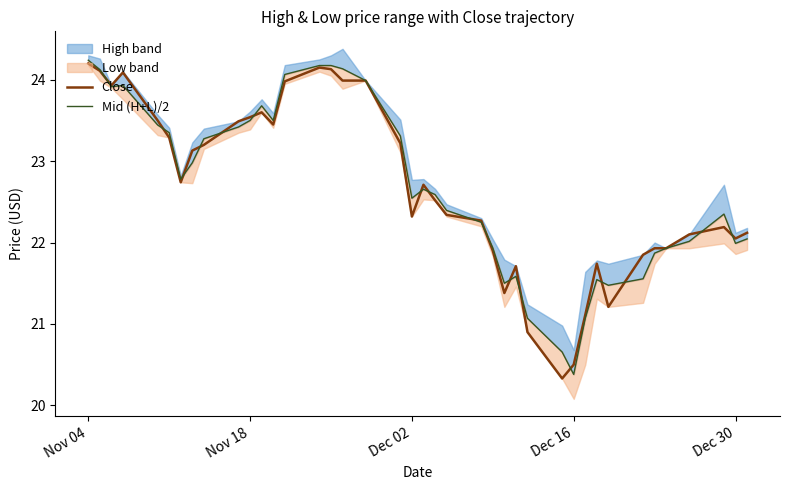

What is the value of the Close point at the 15th from the left?

24.1